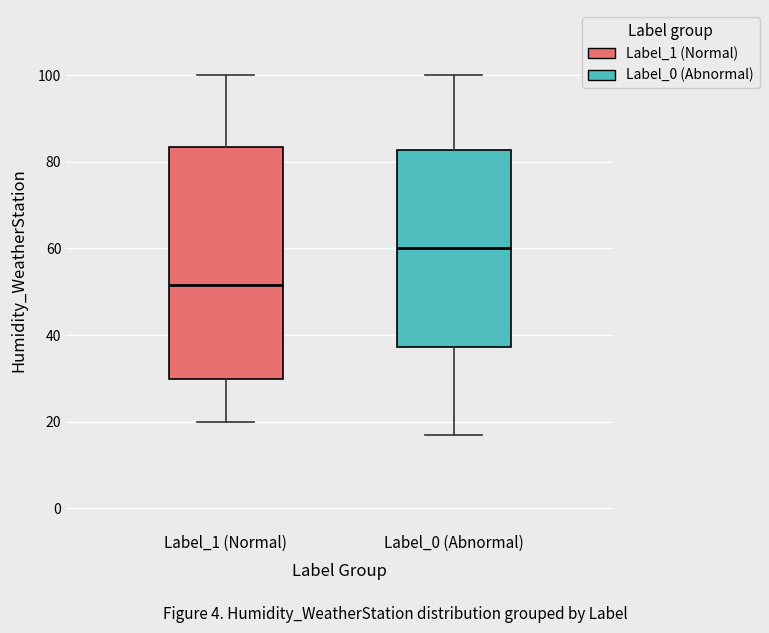

Which box is the tallest, from its lower edge to its upper edge?

Label_1 (Normal)